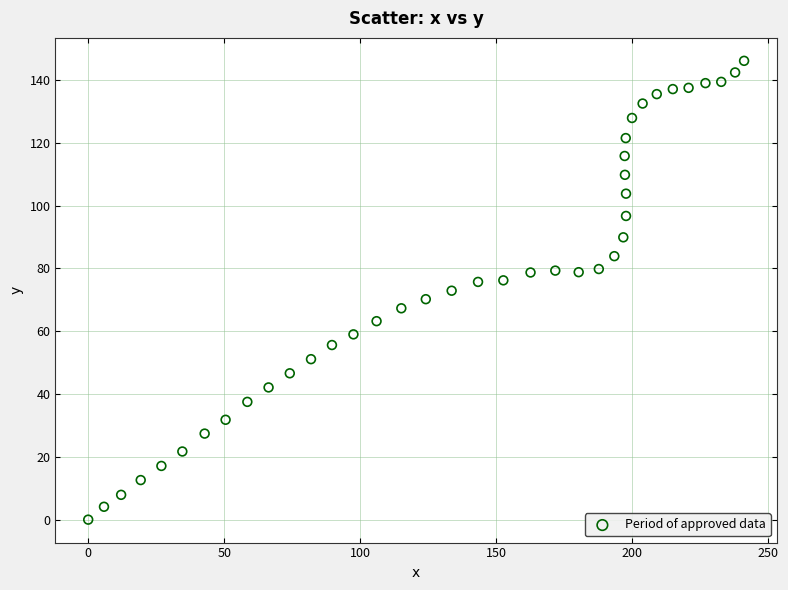

What is the range of X values (max minus min)?

241.1